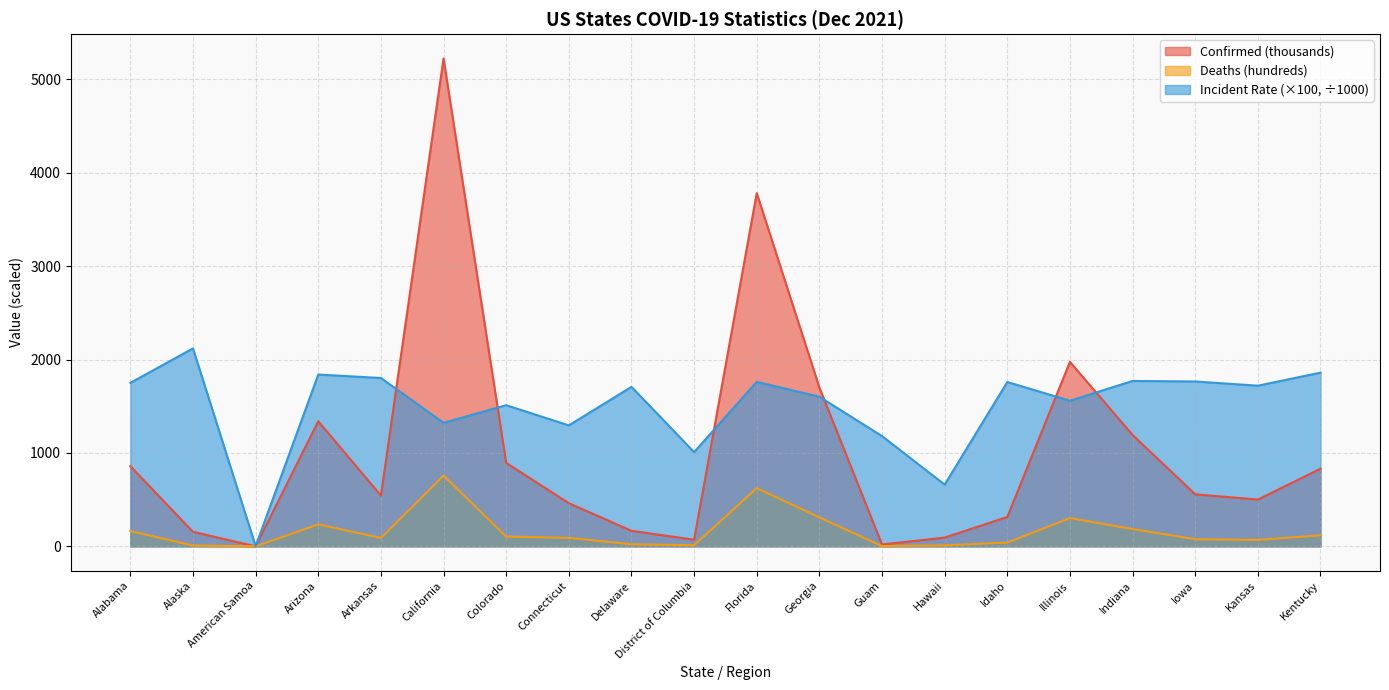

At which category is the sum across all series the highest?

California